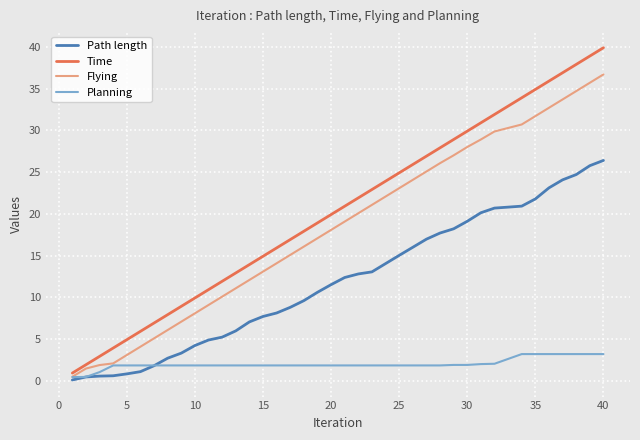

What is the difference between the maximum and minimum values in the Flying series?

36.2